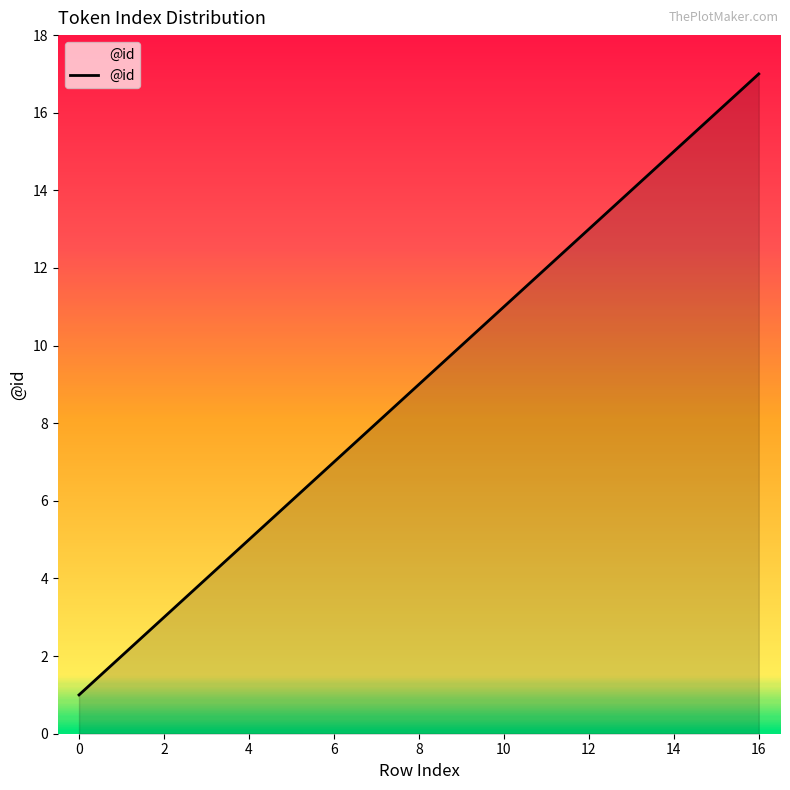

What is the greatest value displayed?

17